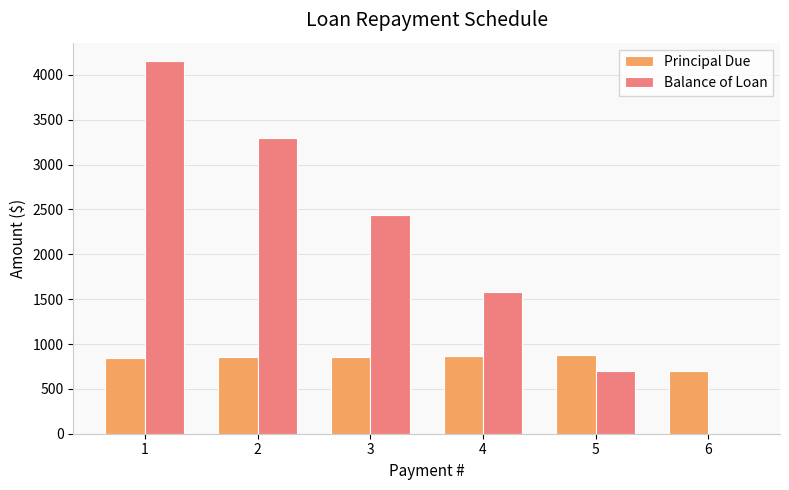

Which series has the largest total across all categories?

Balance of Loan